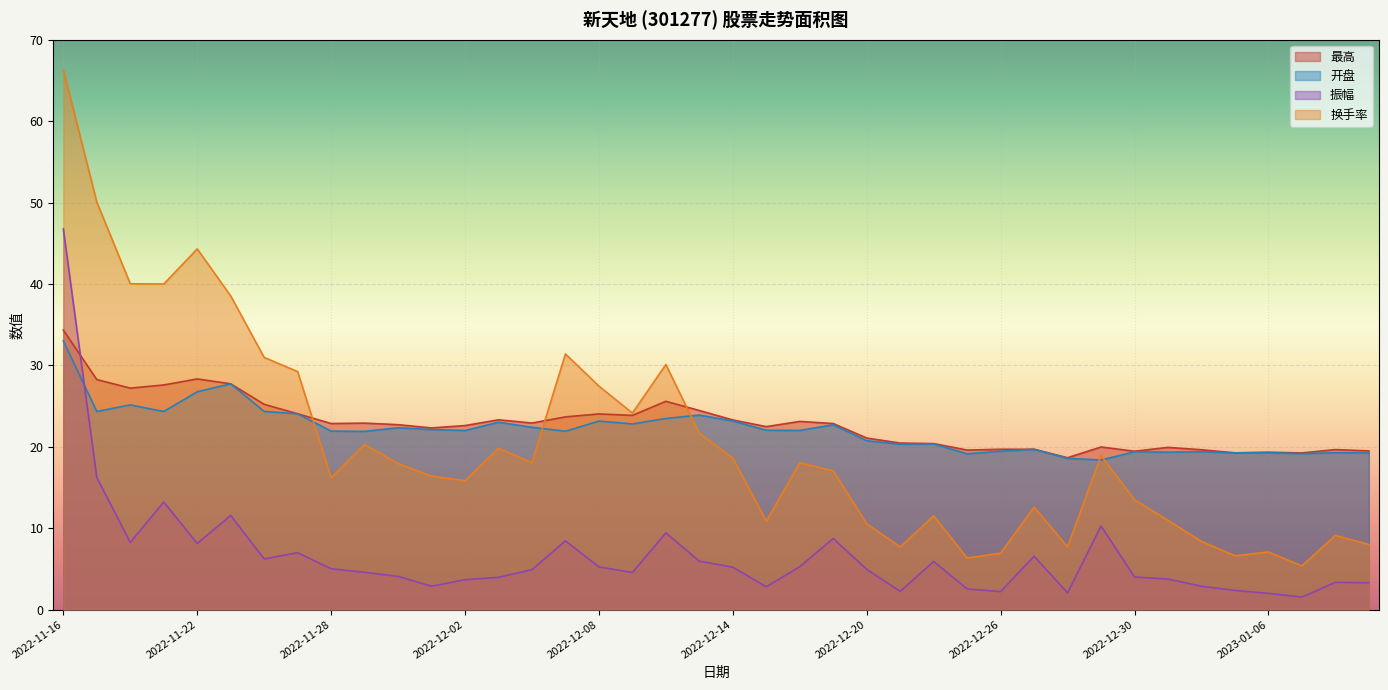

Does the chart display data point markers on the line(s)?

No